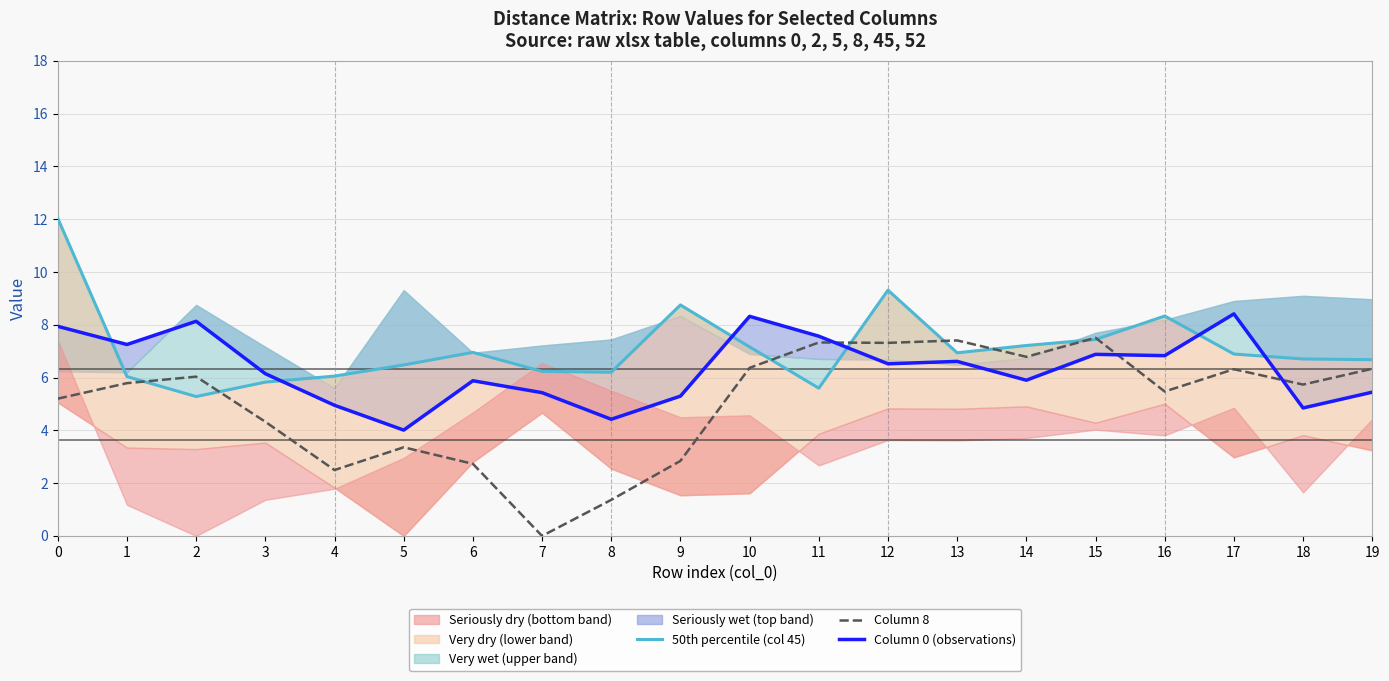

How many data points does each series have?

20